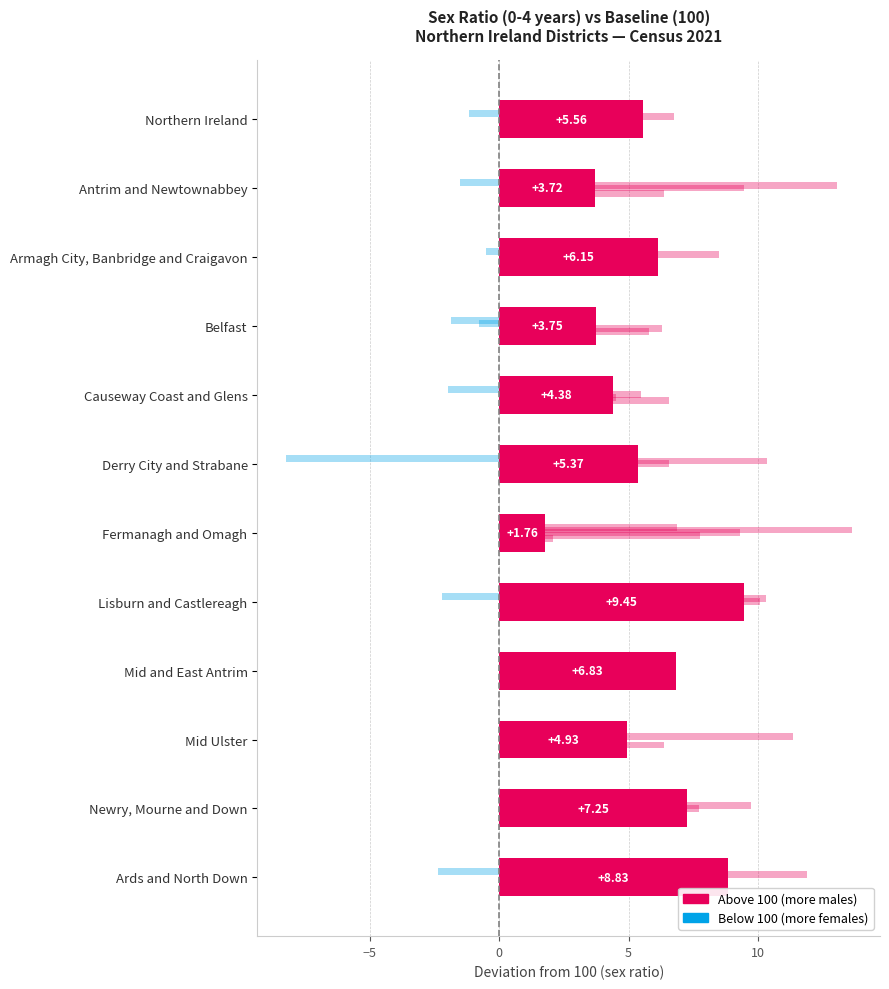

How many categories are shown in the chart?

12